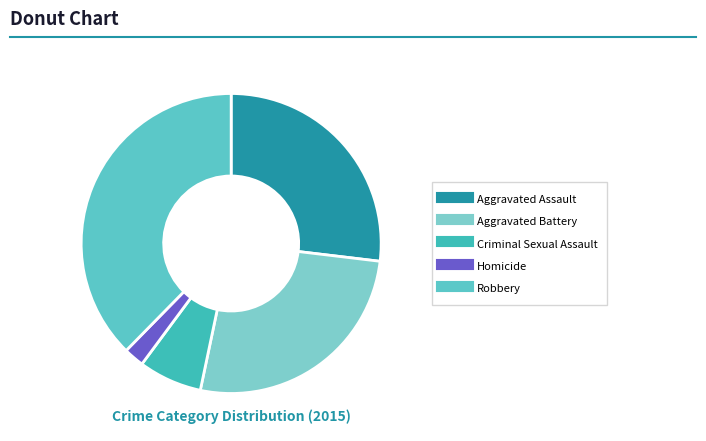

To the nearest percent, what percentage of the pie is Homicide?

2%